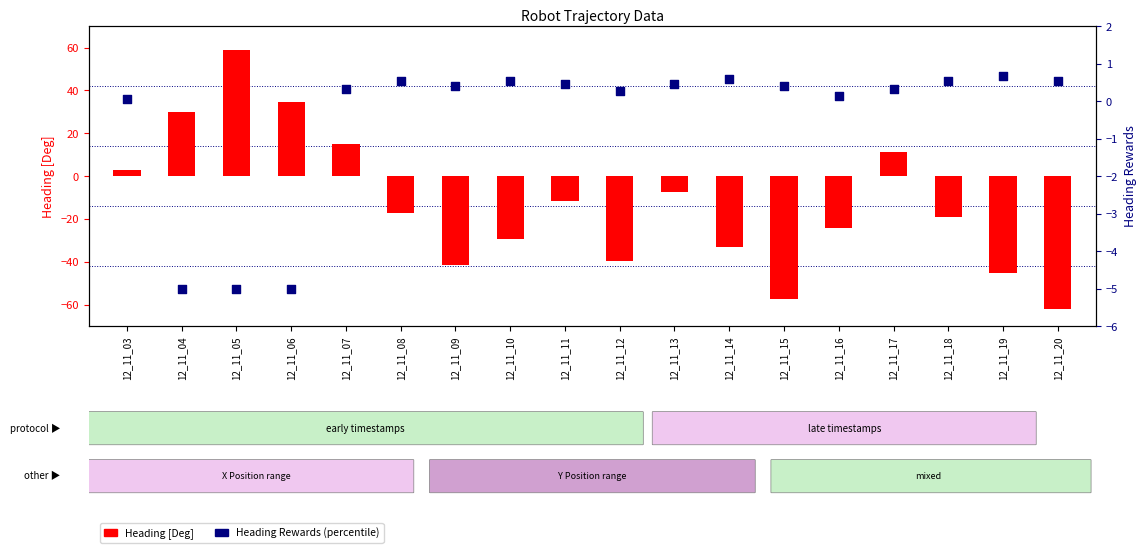

Which series has the widest spread of Y values?

Heading [Deg]